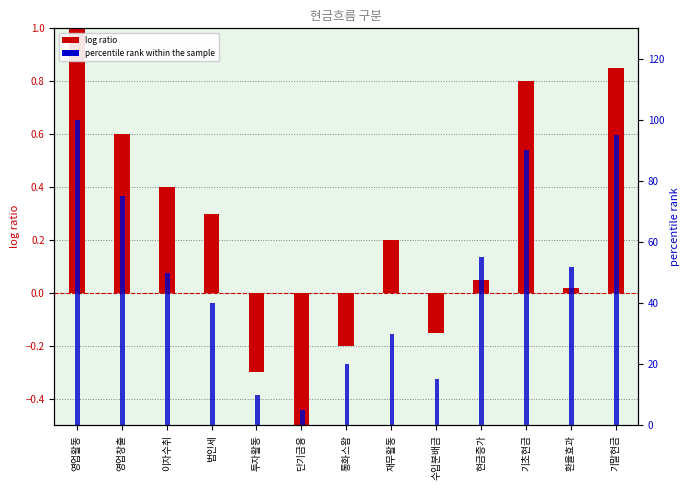

Which series changed the most between 현금증가 and 기말현금?

percentile rank within the sample